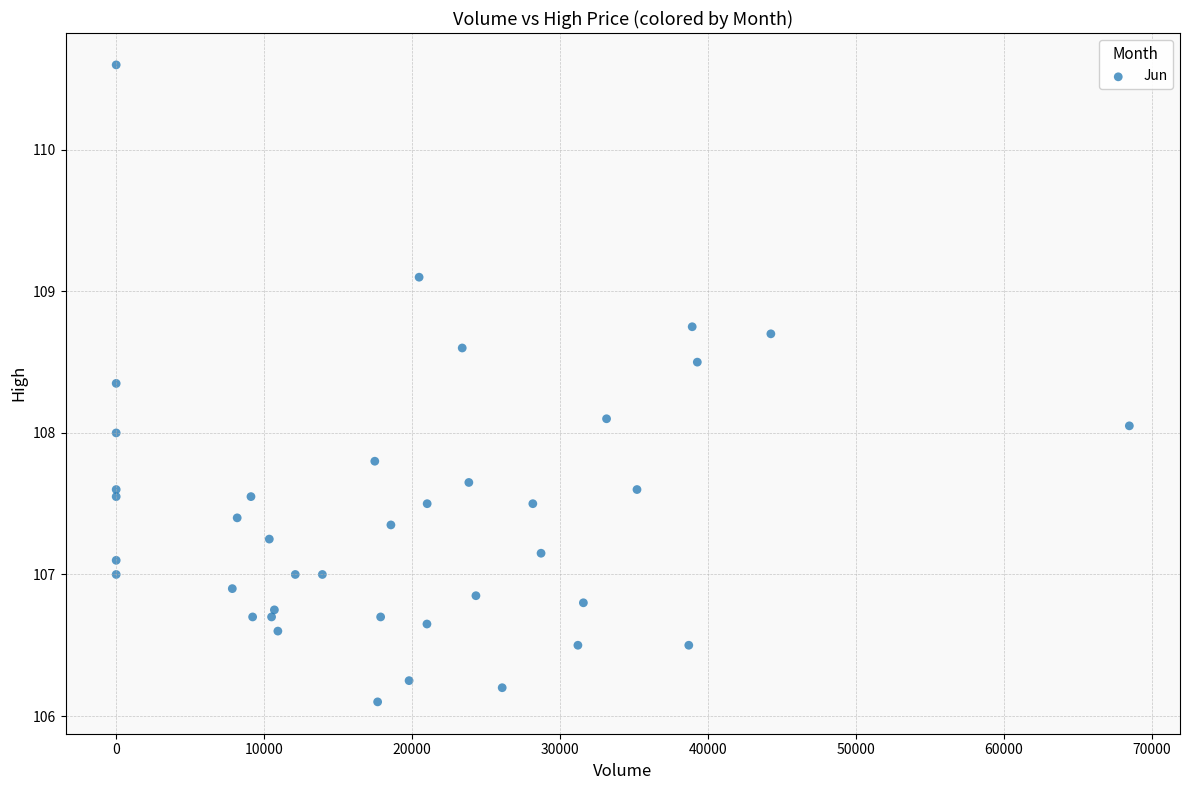

What is the range of X values (max minus min)?

68484.0